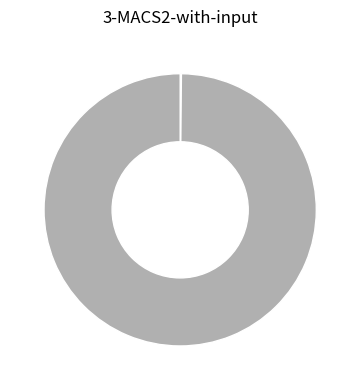

Is there a majority slice in this chart?

Yes